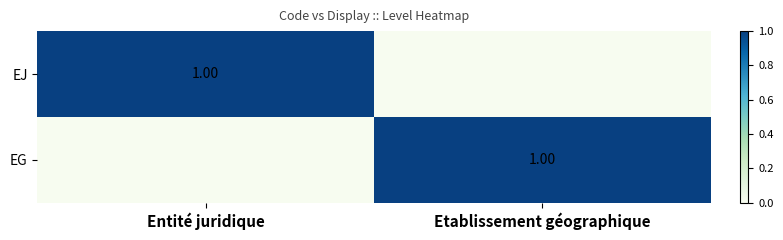

What is the difference between the highest and lowest values at Entité juridique?

1